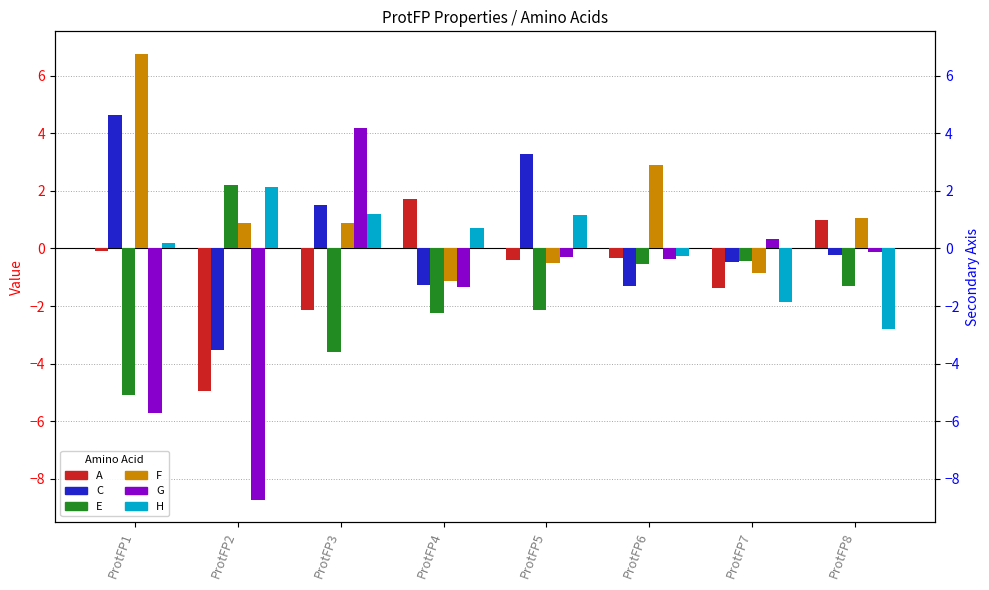

What is the approximate value of F at ProtFP2?

0.9